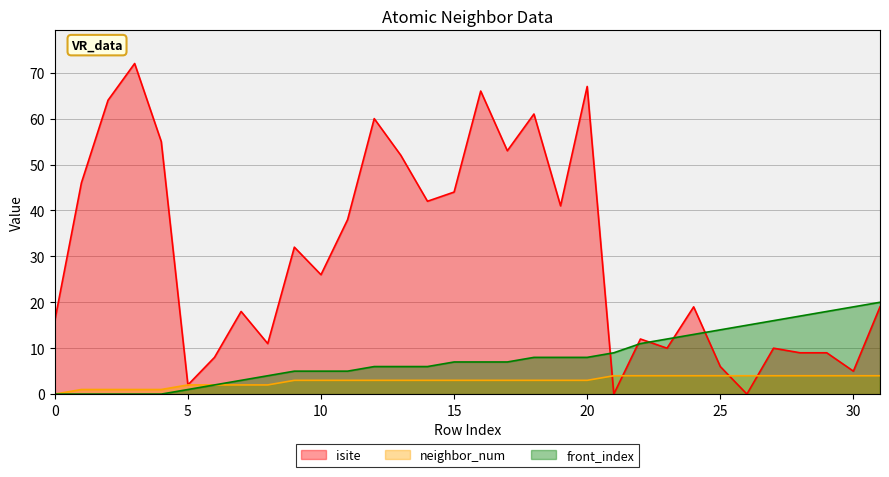

What is the value of the front_index point at the 10th from the left?

5